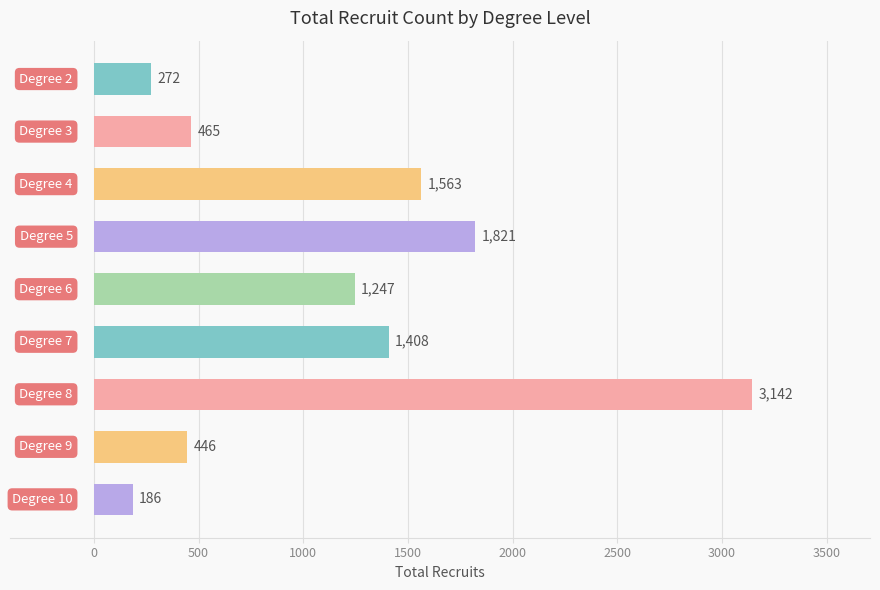

How many distinct data groups are displayed?

1